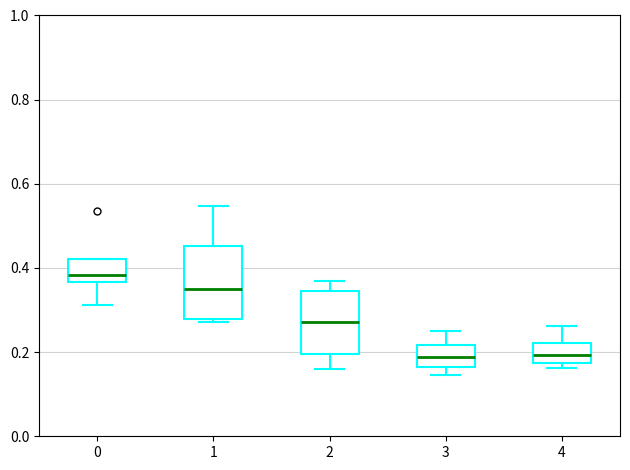

Comparing the boxes themselves (not the whiskers), which one is the tallest?

1